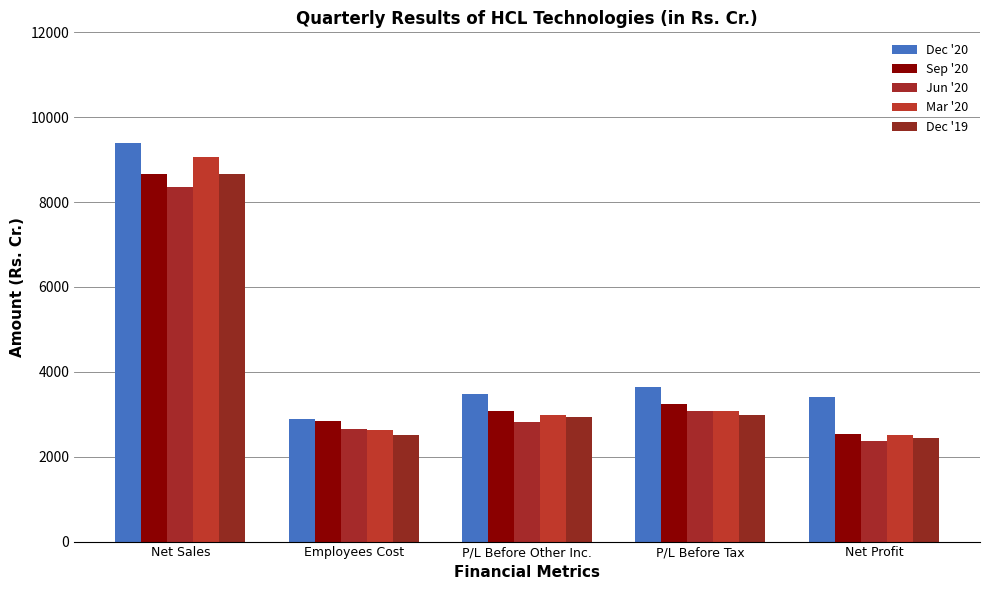

Reading right to left, list all the values displayed in this chart.

Dec '20: 3397	3642	3488	2886	9404
Sep '20: 2530	3234	3080	2835	8658
Jun '20: 2360	3075	2825	2650	8362
Mar '20: 2500	3070	2979	2622	9057
Dec '19: 2444	2991	2936	2521	8654